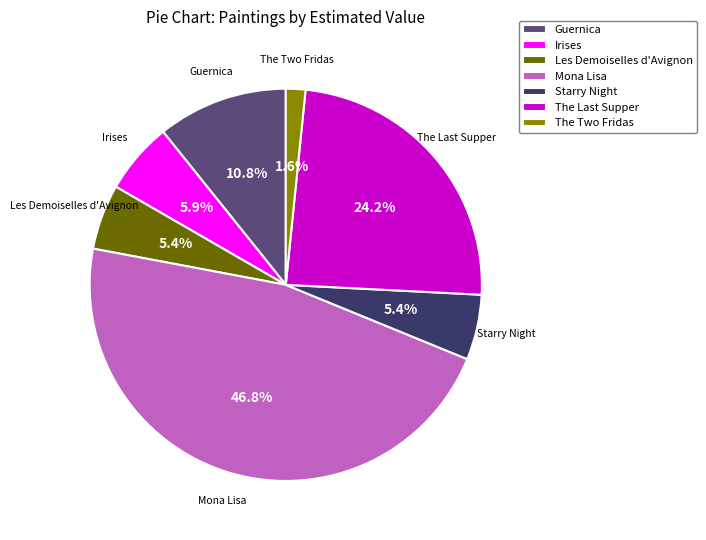

Which slice is the smallest?

The Two Fridas